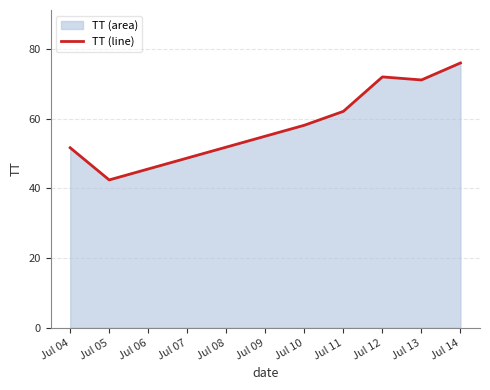

Reading left to right, extract all data points from this chart.

51.7	42.4	58.1	62.1	72.0	71.1	76.0